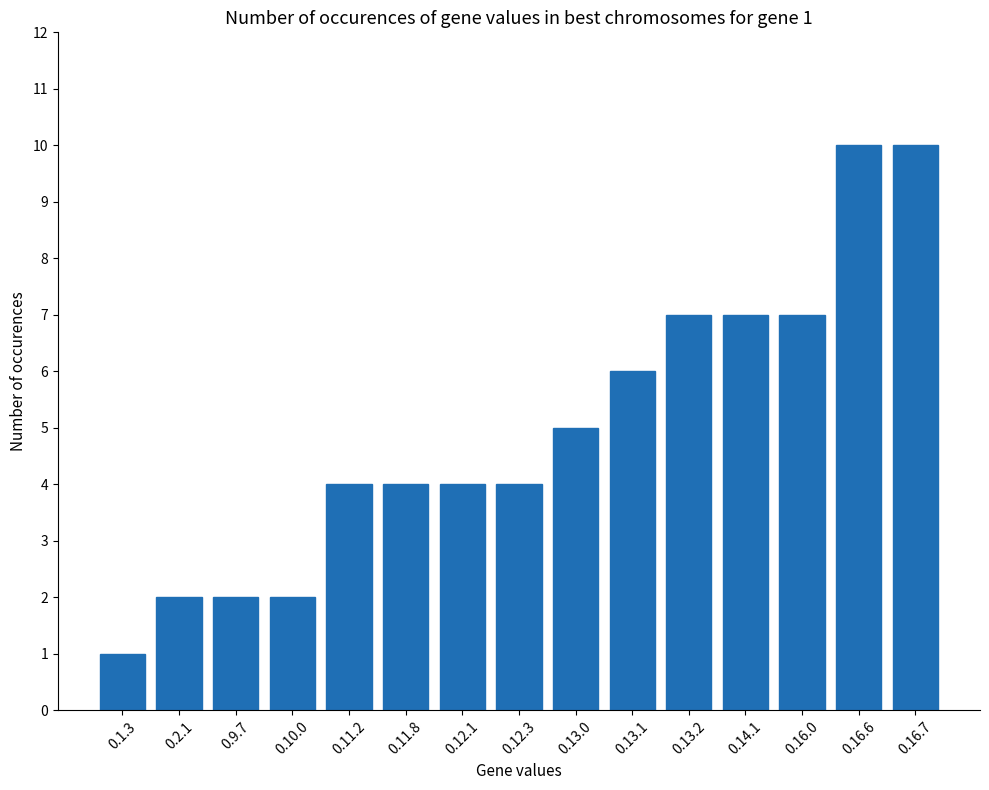

Reading left to right, extract all data points from this chart.

0.1.3=1	0.2.1=2	0.9.7=2	0.10.0=2	0.11.2=4	0.11.8=4	0.12.1=4	0.12.3=4	0.13.0=5	0.13.1=6	0.13.2=7	0.14.1=7	0.16.0=7	0.16.6=10	0.16.7=10